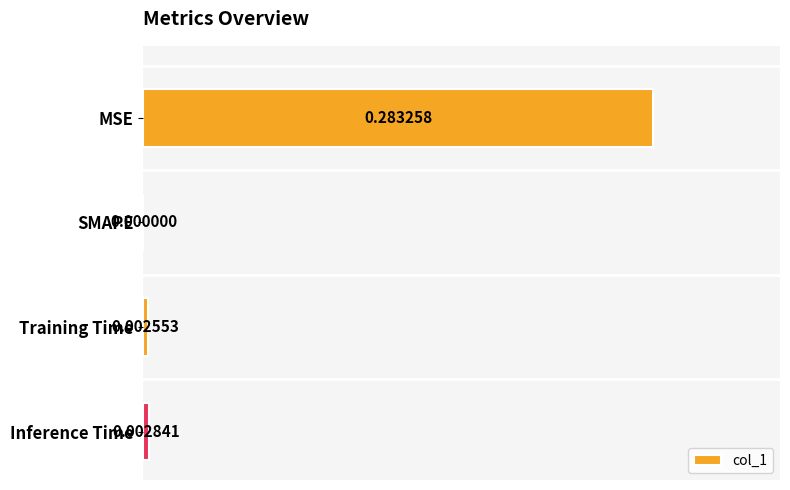

At which label is the value closest to 0?

SMAPE